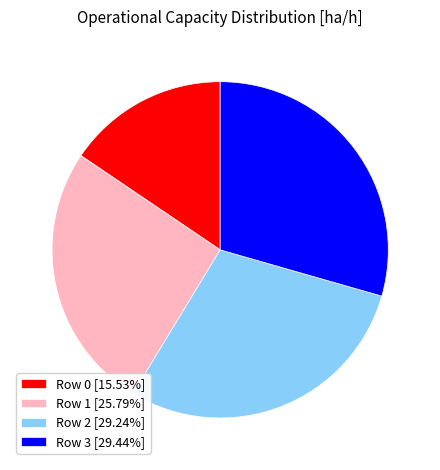

Is there any slice that represents more than half of the pie?

No